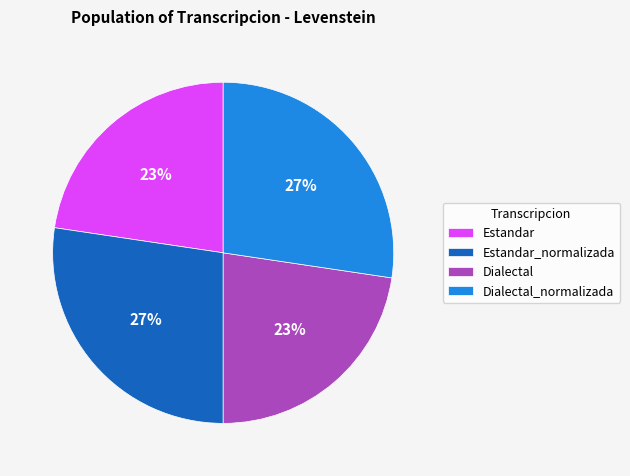

Does Estandar_normalizada account for over 50% of the chart?

No